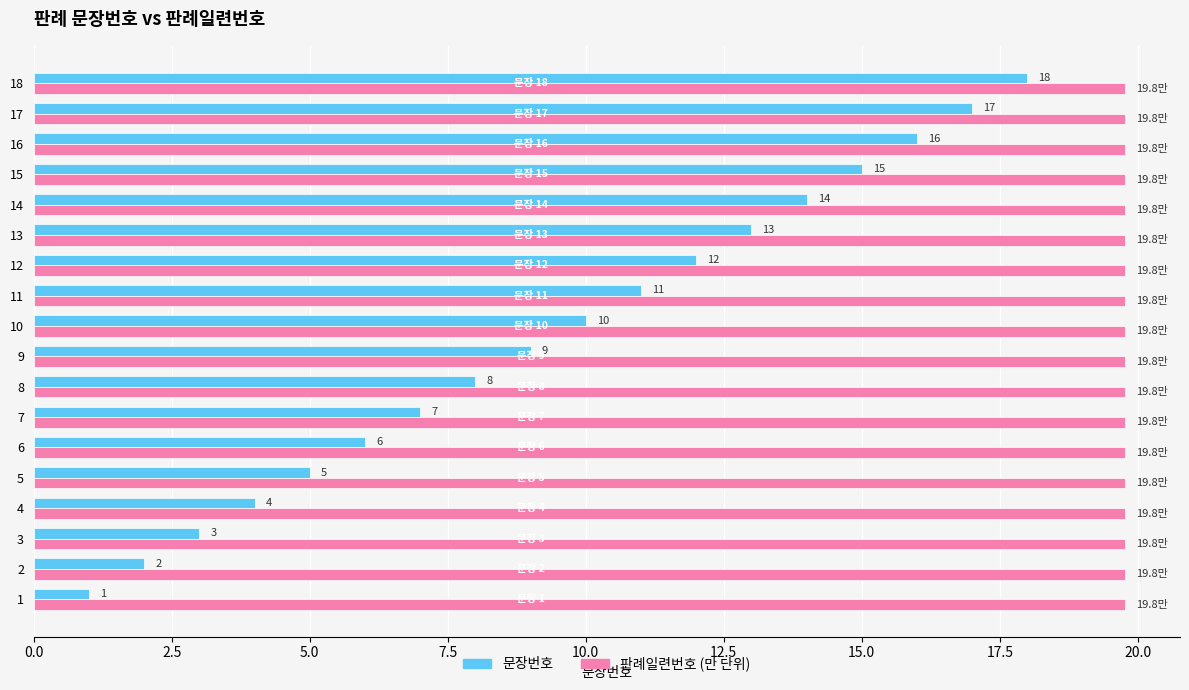

Which series has the largest range (max minus min)?

문장번호